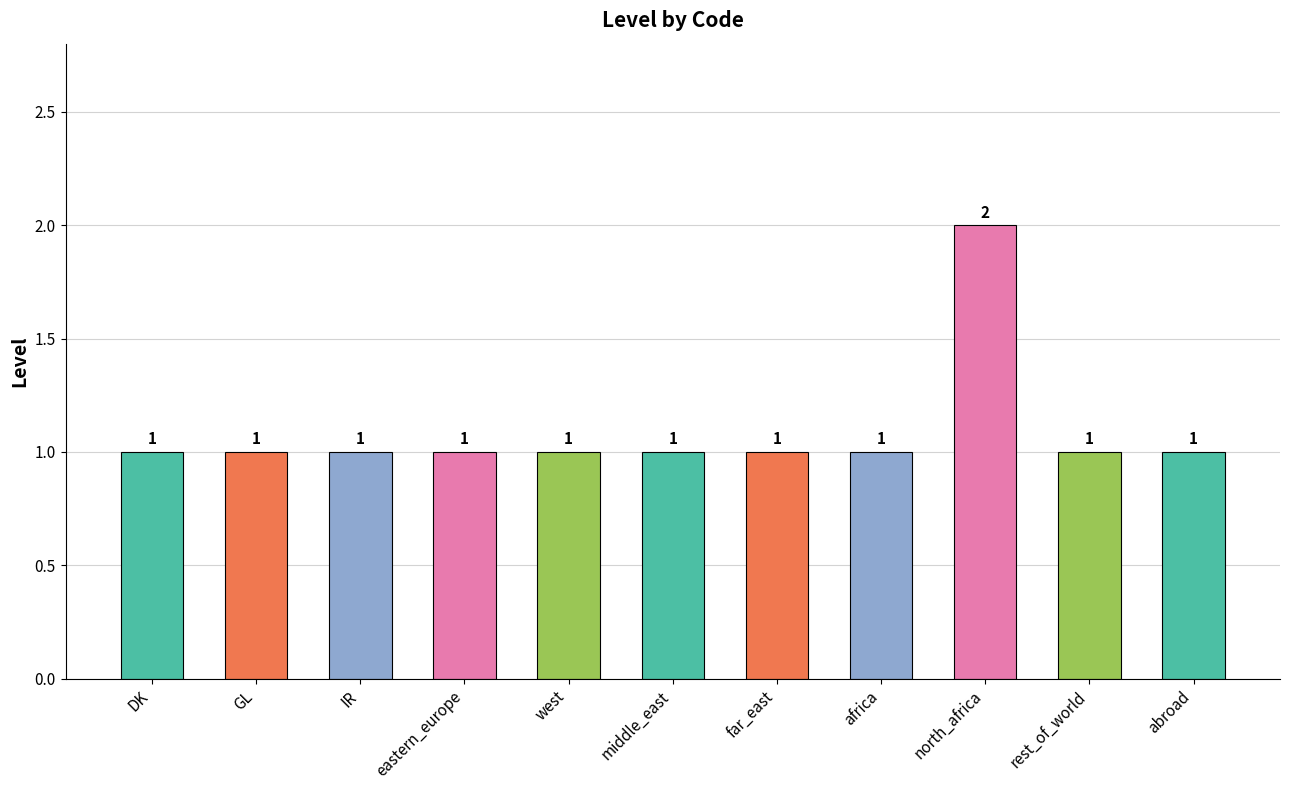

What value does the data have at africa?

1